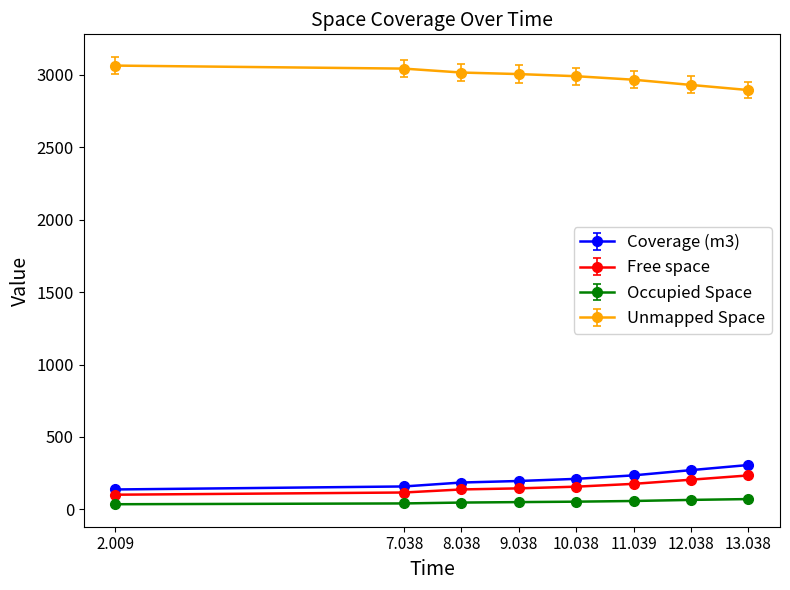

Where does the Unmapped Space series first go above 3003?

2.009